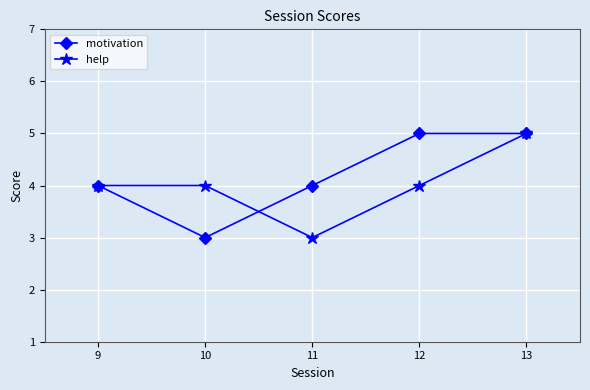

Is it true that motivation equals 7 at 12?

False